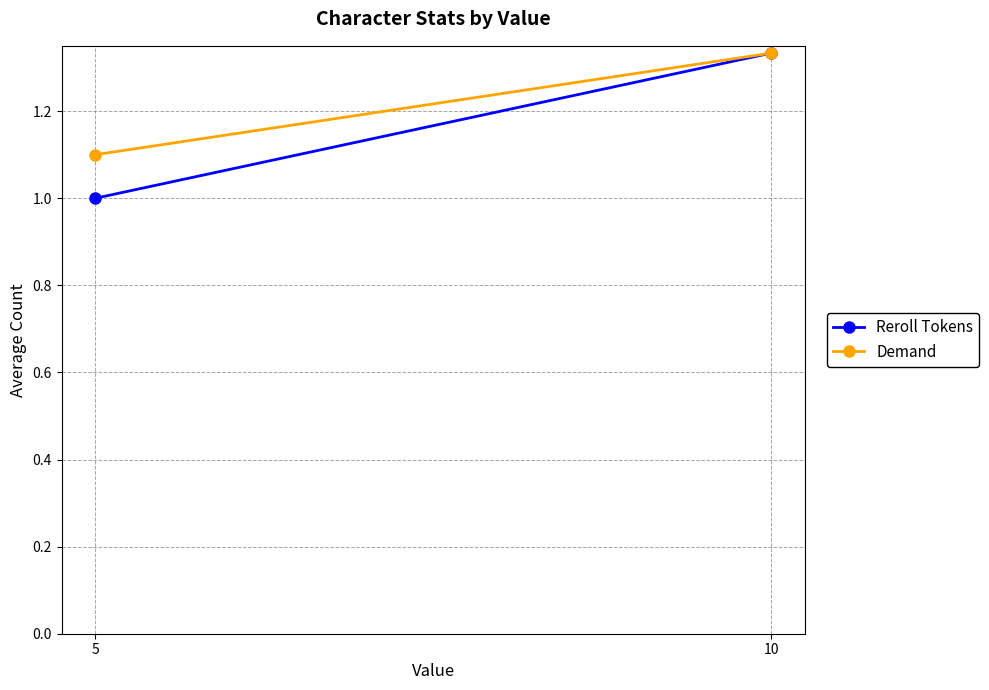

Reading right to left, extract all data points from this chart.

Reroll Tokens: 1.3	1.0
Demand: 1.3	1.1